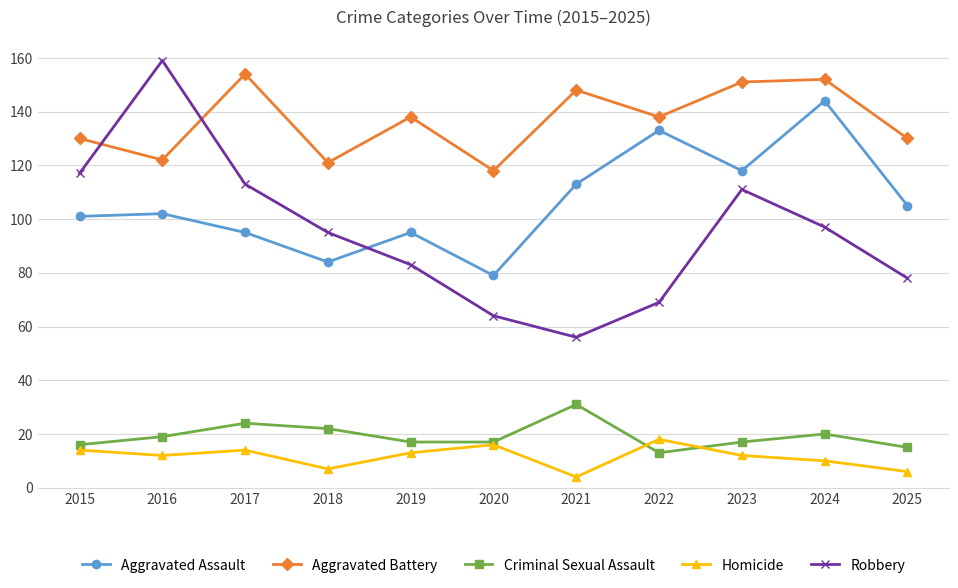

What is the lowest value of the Homicide series?

4